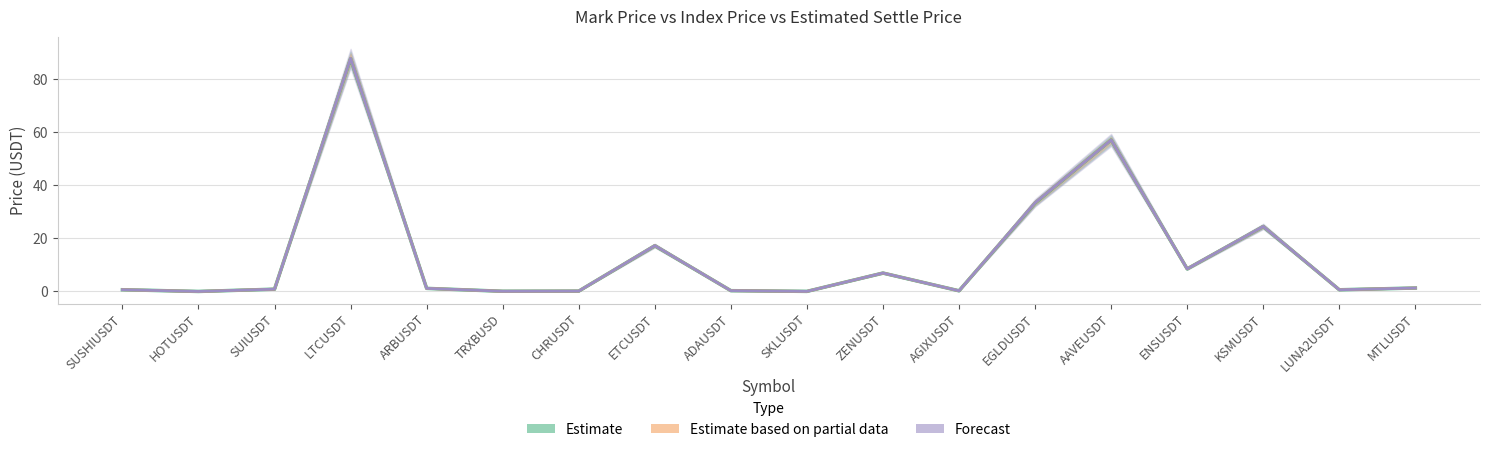

At which label does Estimate based on partial data reach its peak?

LTCUSDT